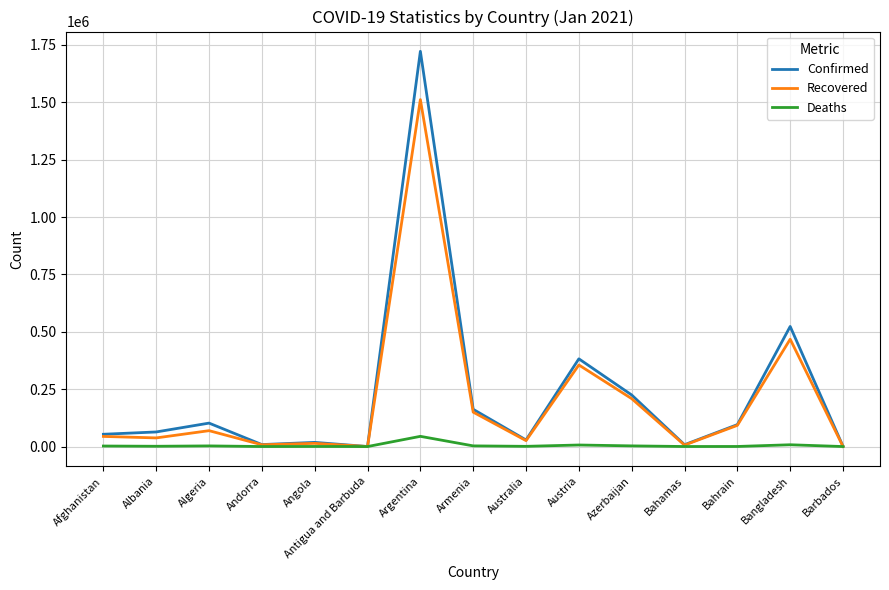

What is the maximum value for Deaths?

44495